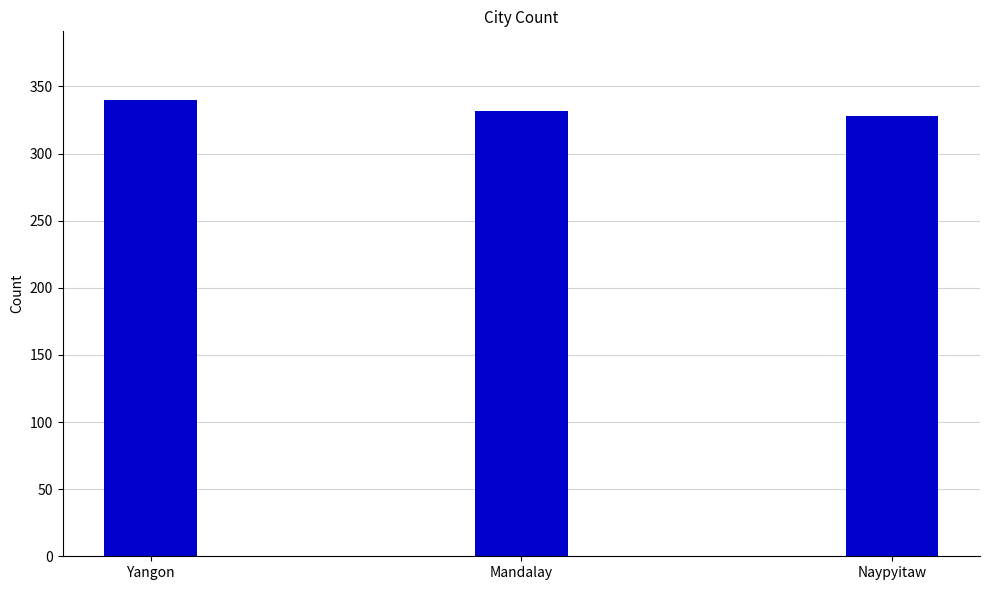

Count the number of data series in this chart.

1